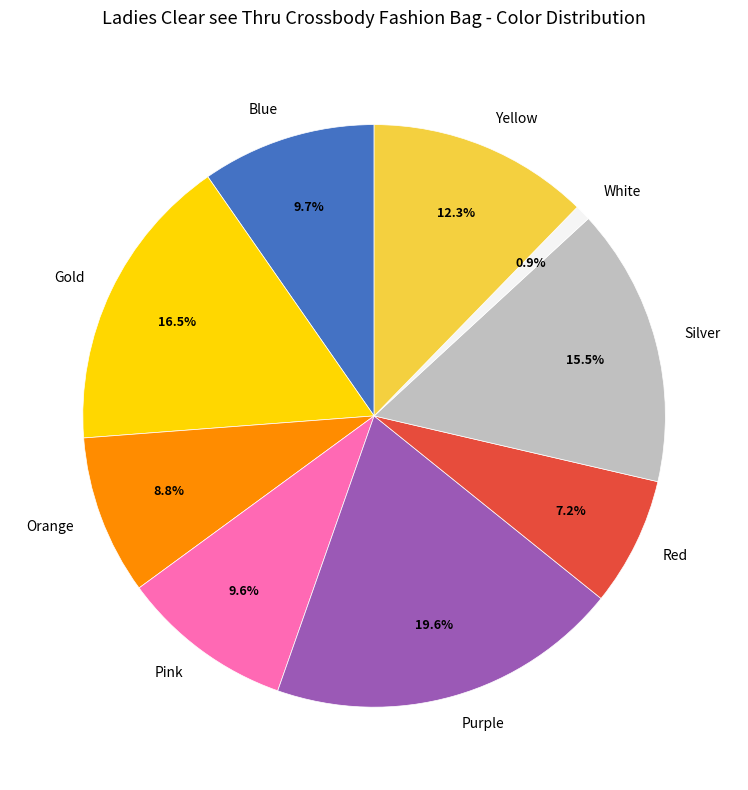

What is the smallest slice in the pie chart?

White